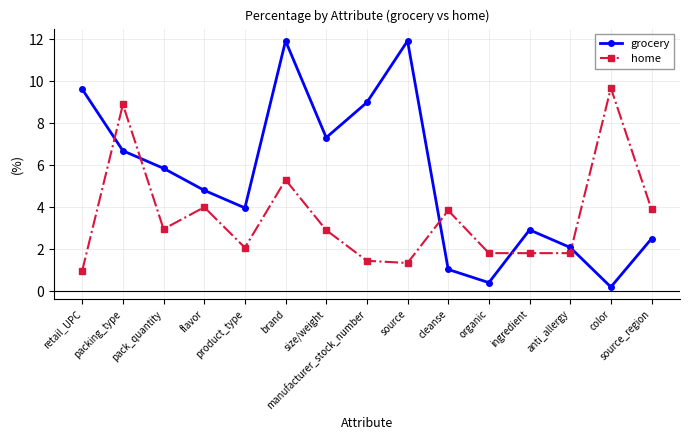

What is the difference between the maximum and minimum values in the grocery series?

11.7